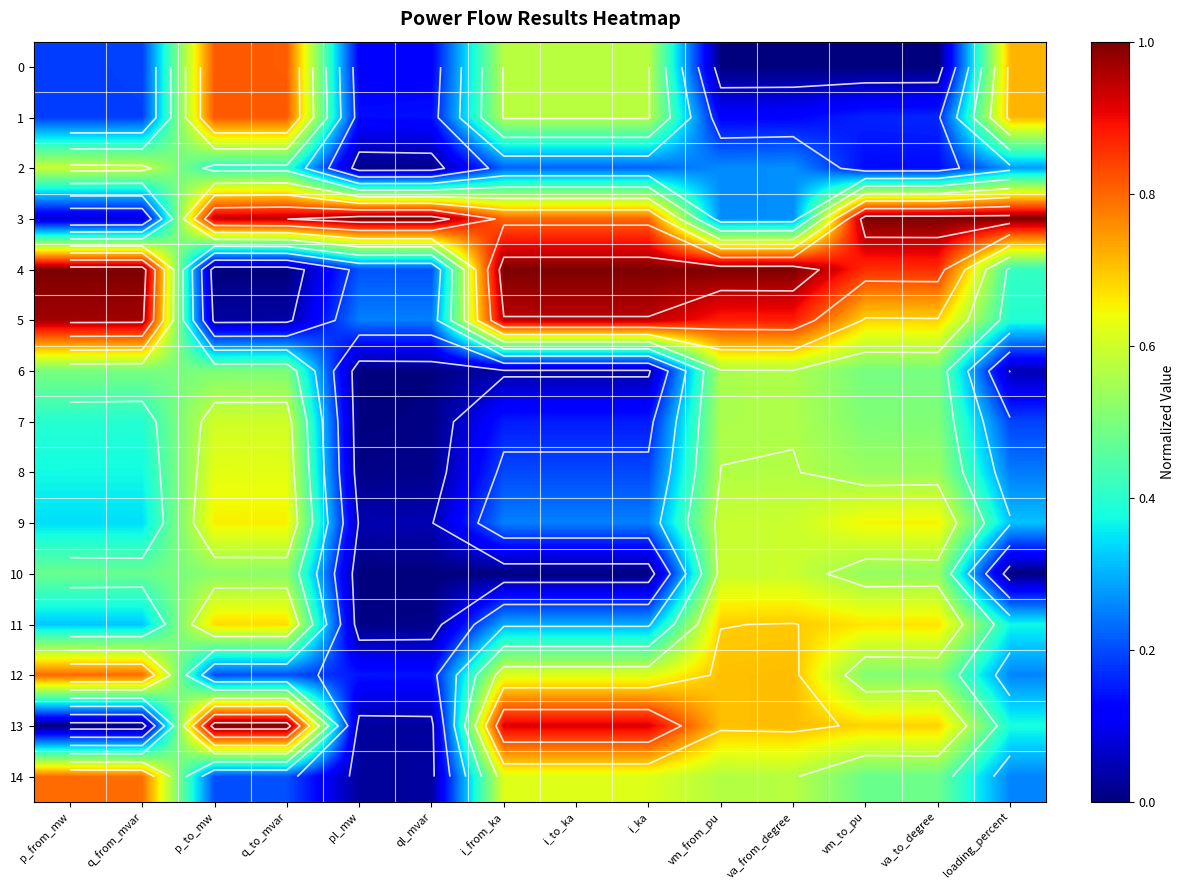

Which series has the widest spread of values?

4